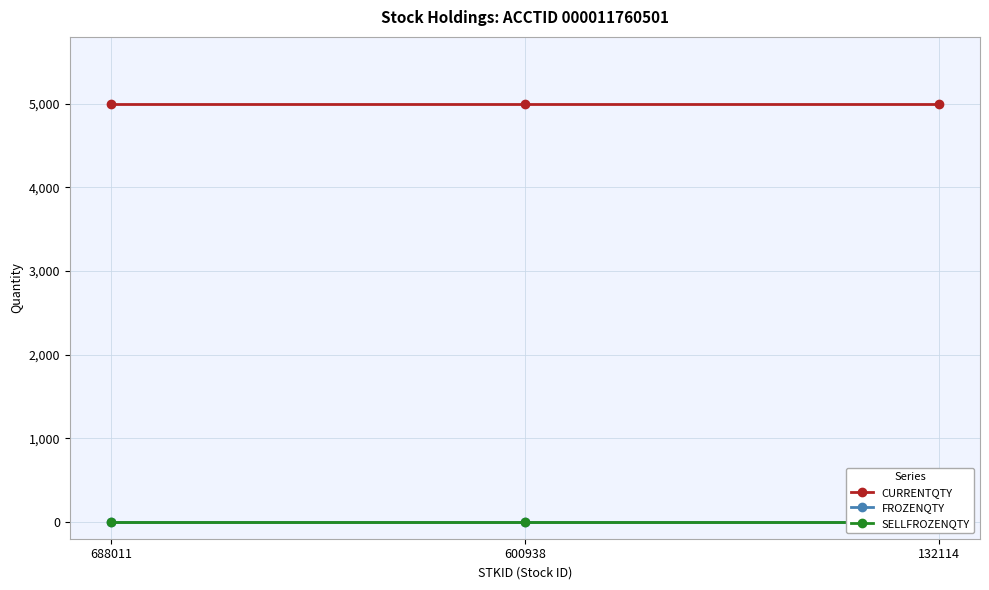

What is the sum of all CURRENTQTY values?

15000